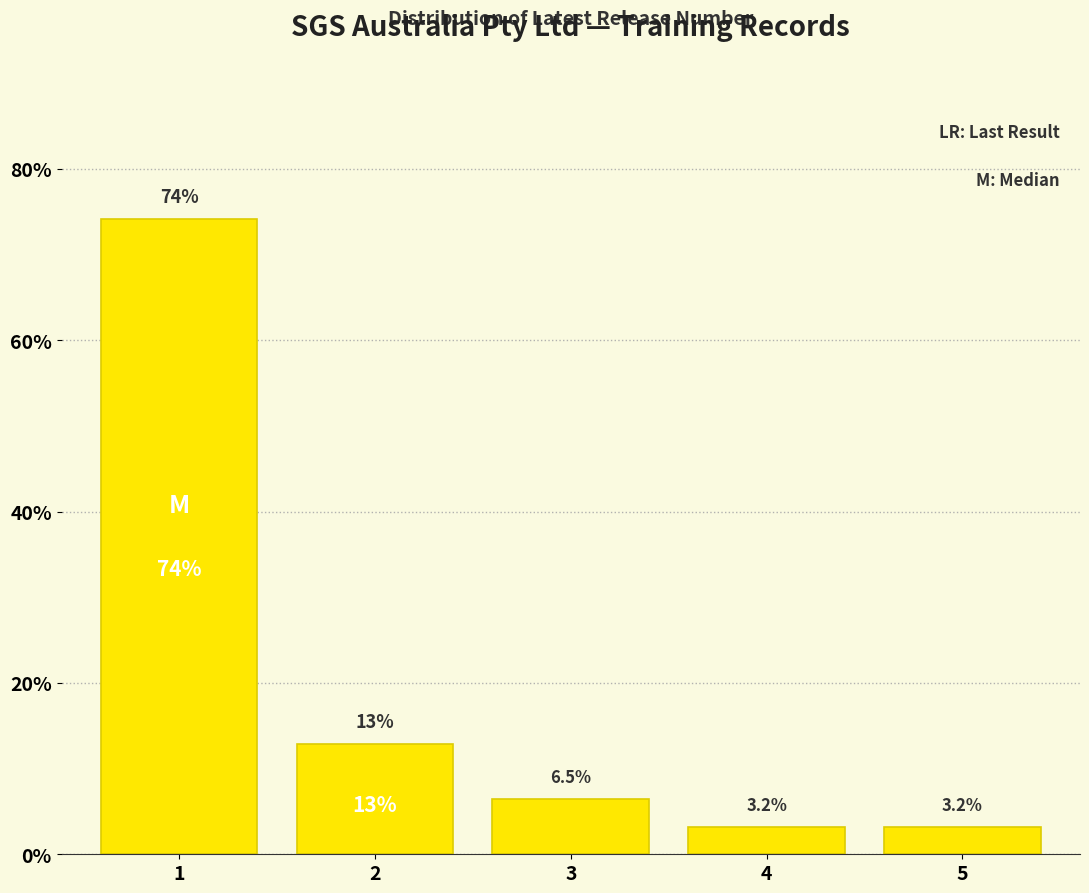

Reading left to right, extract all data points from this chart.

1=74.2	2=12.9	3=6.5	4=3.2	5=3.2